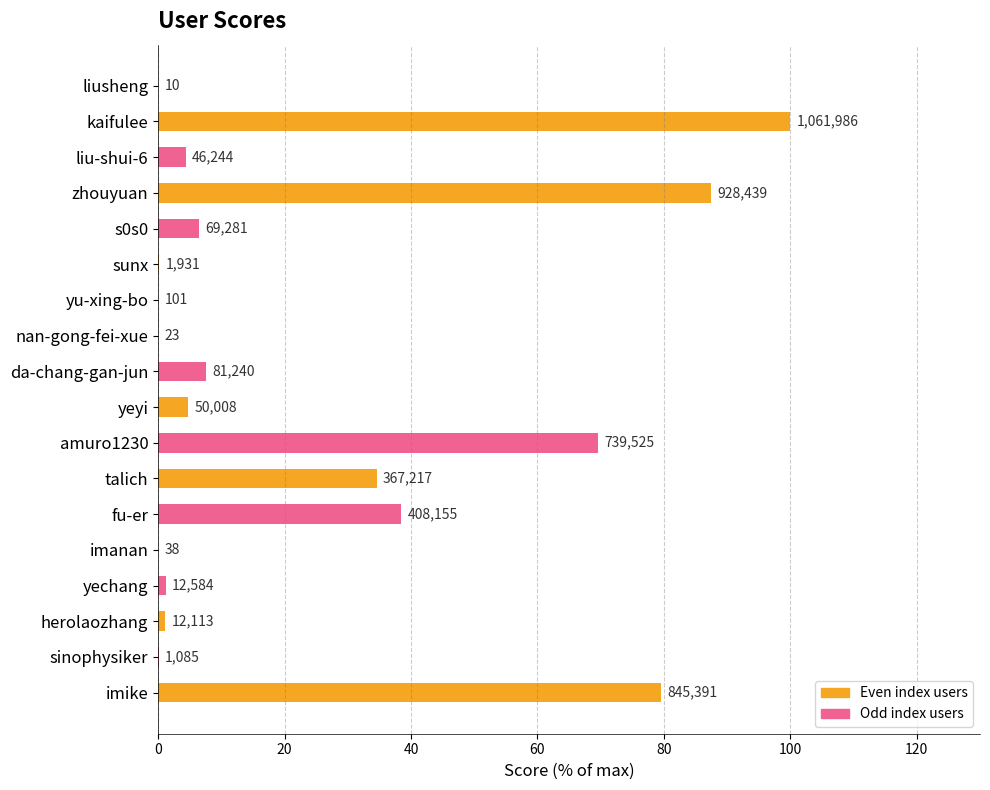

Are the bars horizontal?

Yes